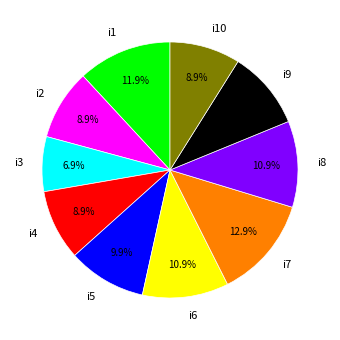

What is the total percentage of i8 and i1?

22.8%